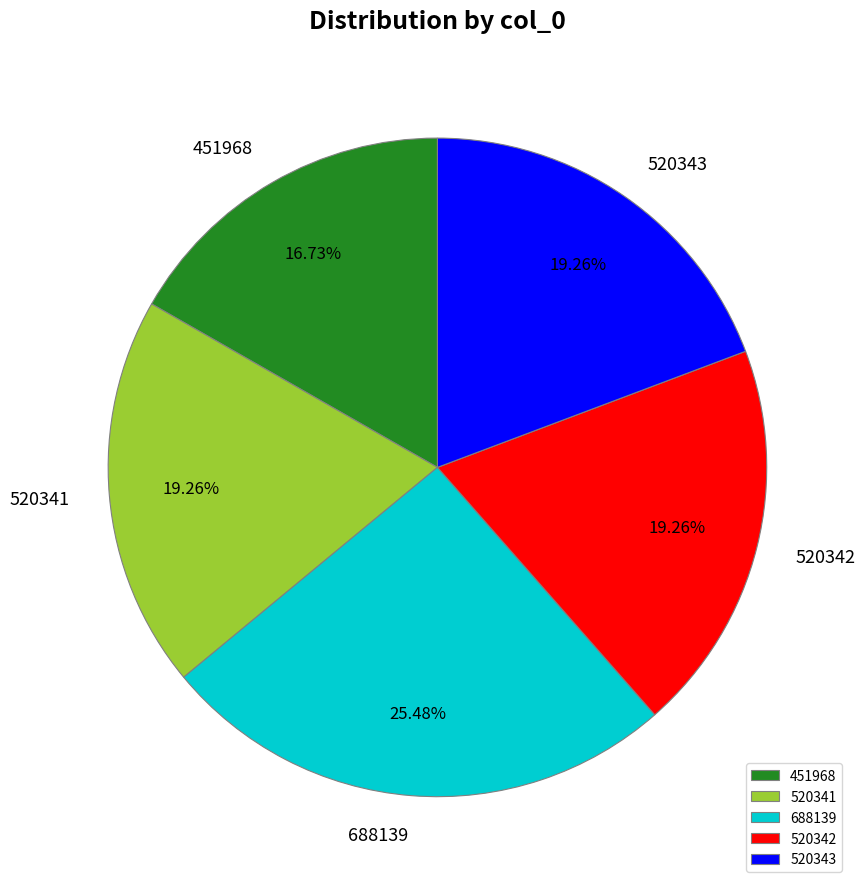

How many segments does this pie chart have?

5